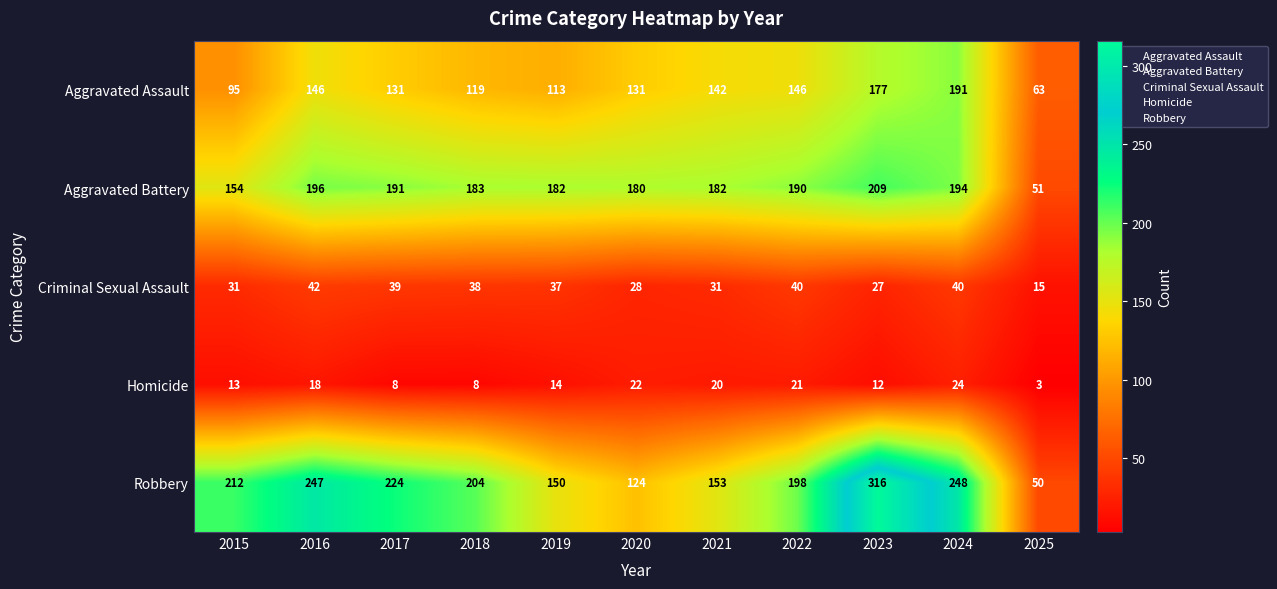

True or false: Robbery has a value of 13 at 2025.

False